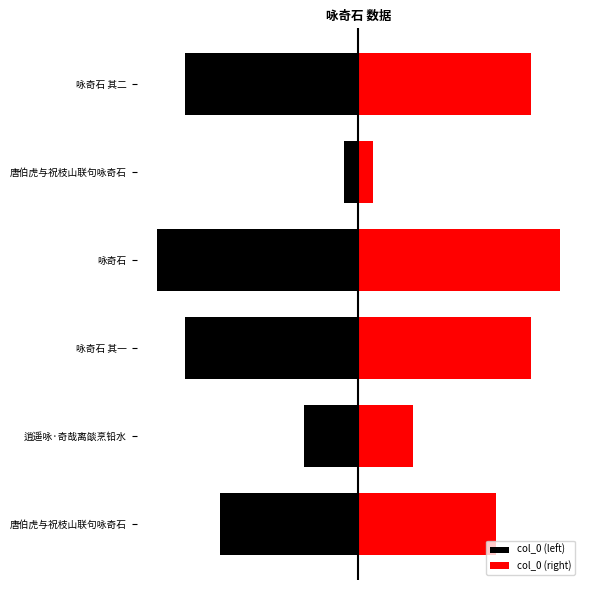

At 咏奇石, list the series in order from largest to smallest.

col_0 (right), col_0 (left)